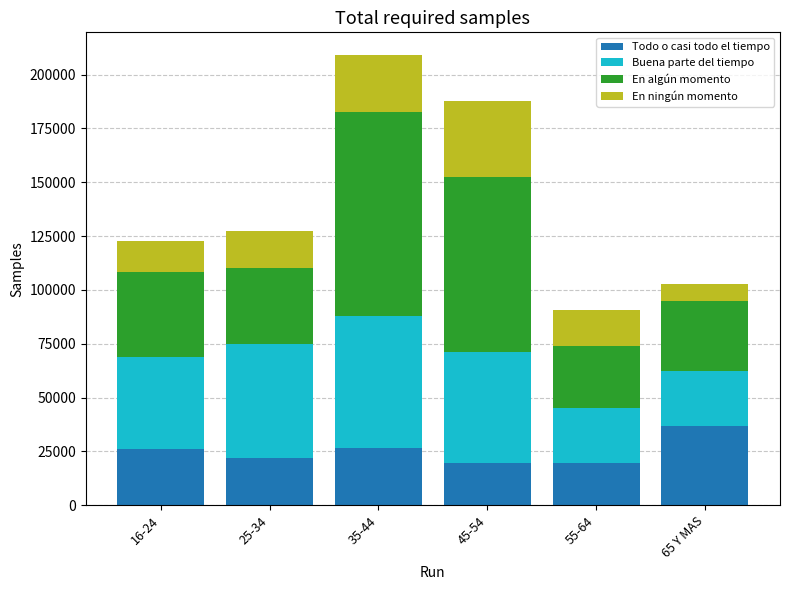

Are the bars horizontal?

No